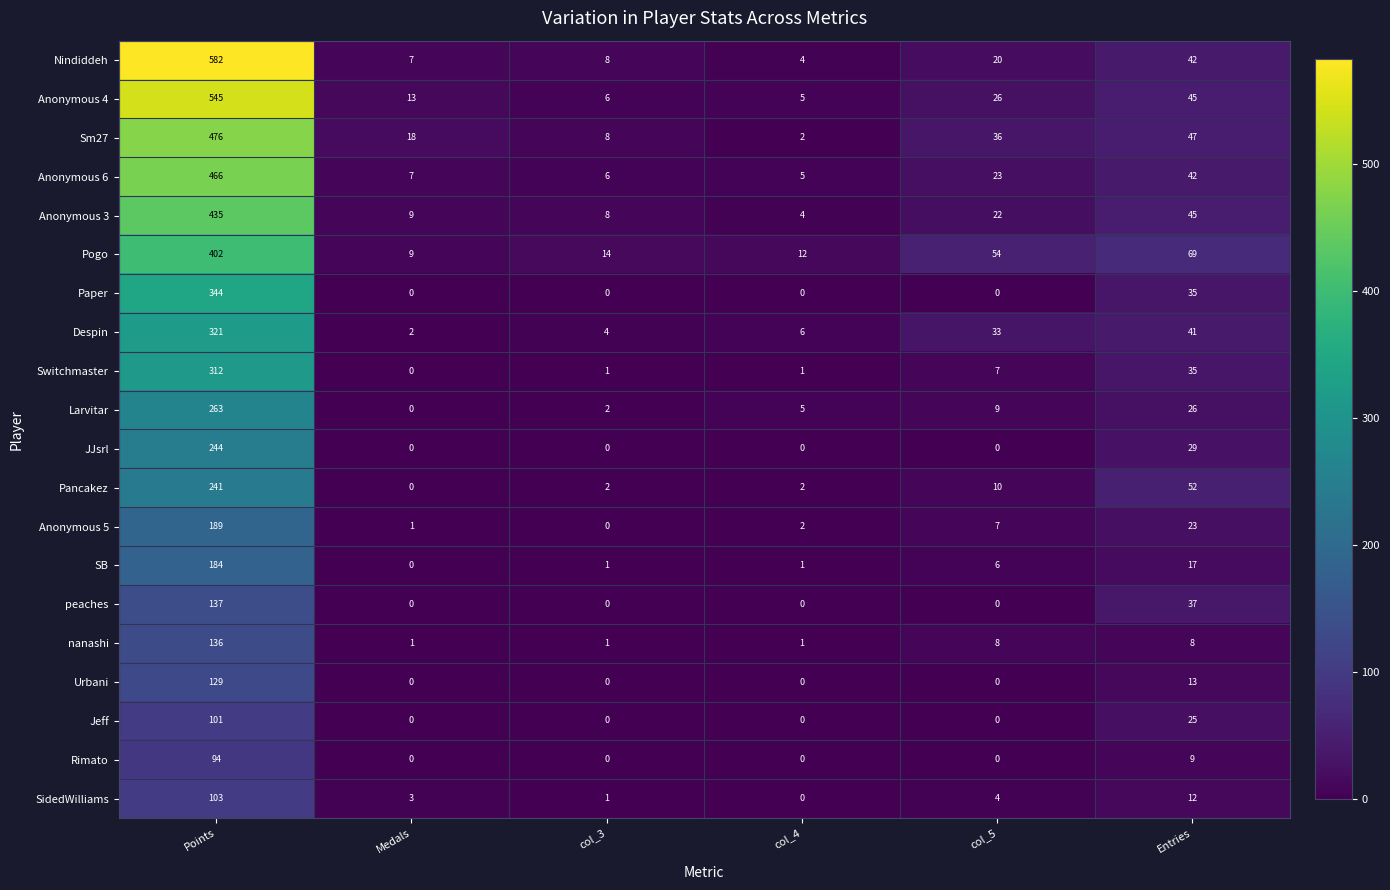

Is it true that Pogo equals 14 at col_3?

True